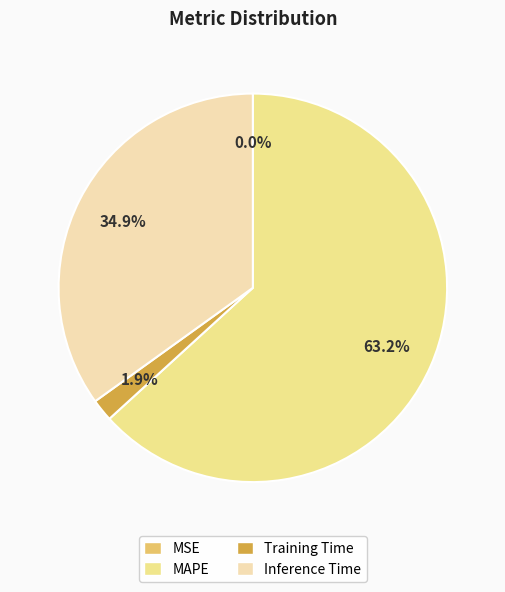

Which slice is the largest?

MAPE